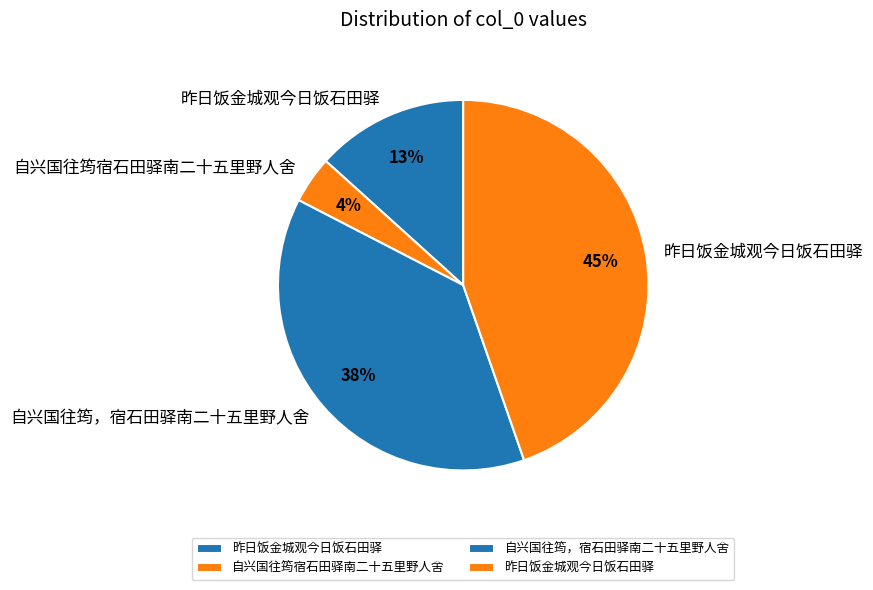

How many segments does this pie chart have?

4